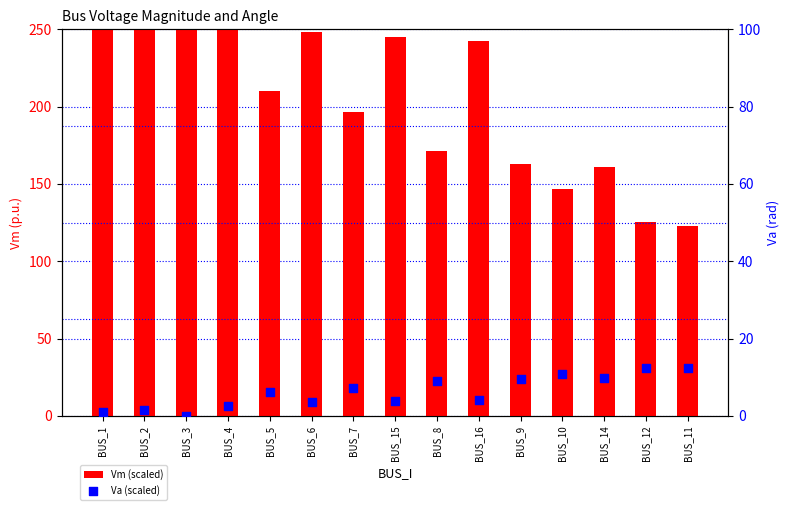

At how many categories does at least one series exceed 117?

15